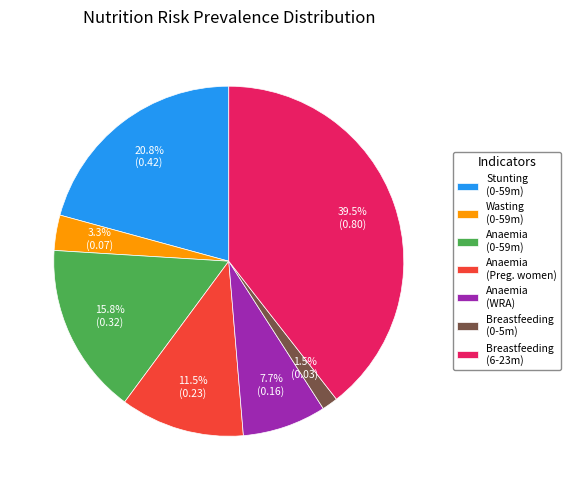

Is Anaemia (WRA) the majority of the pie?

No